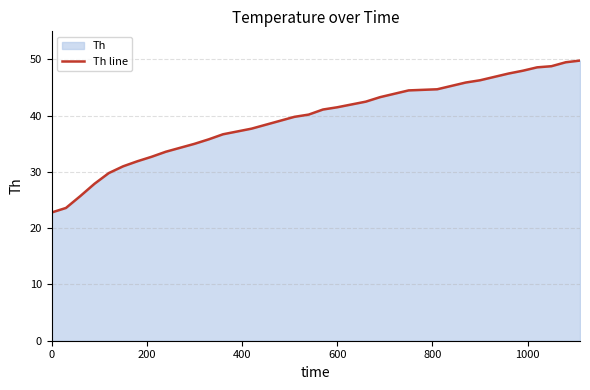

What is the minimum value shown in the chart?

22.8